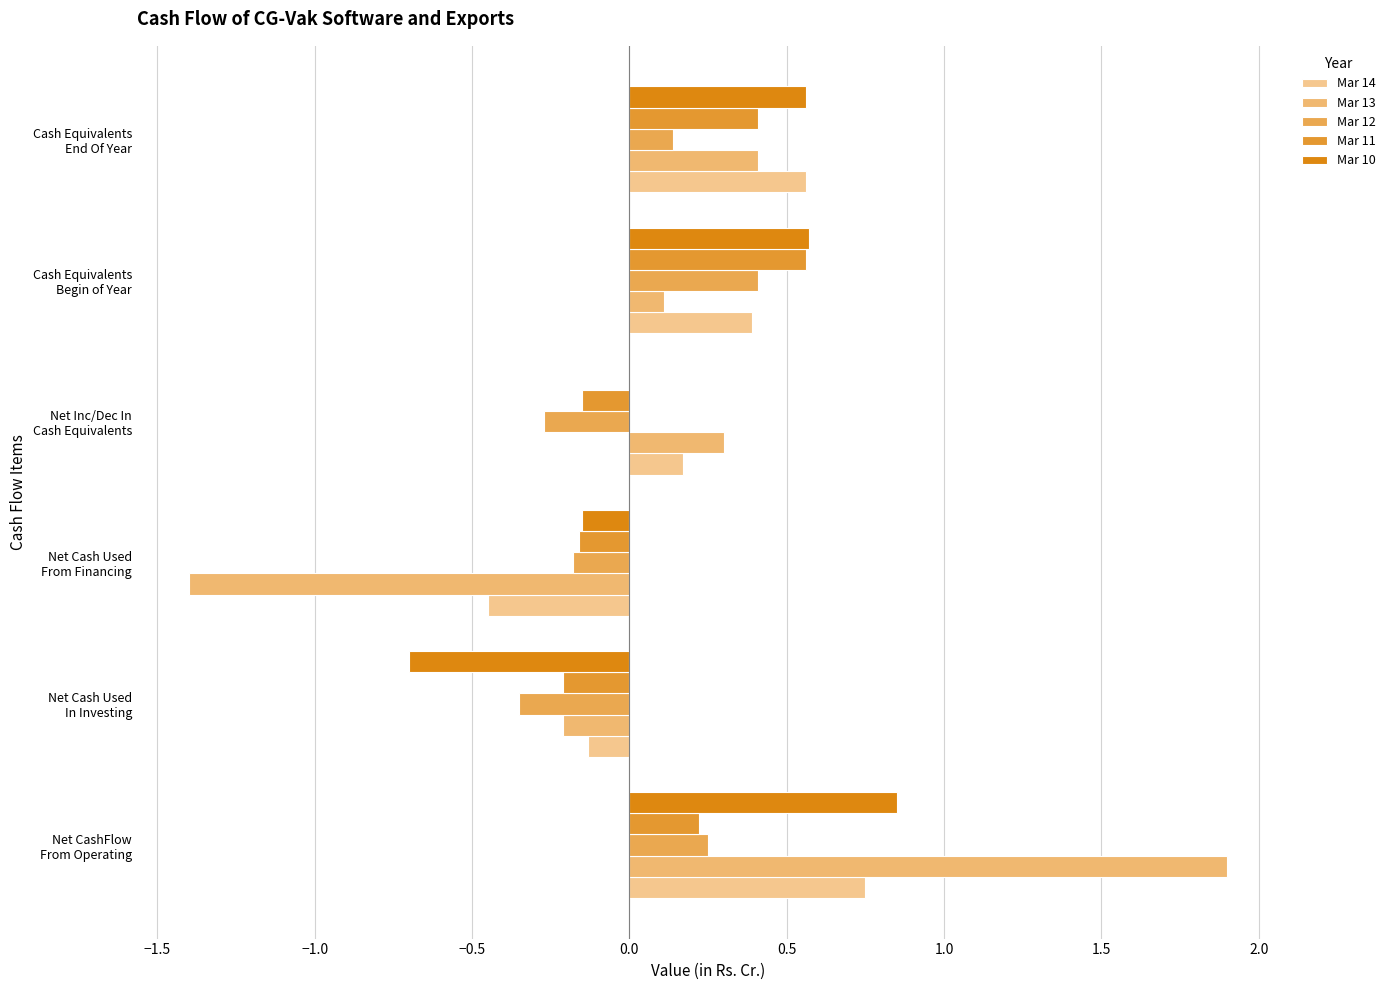

What is the lowest value of the Mar 13 series?

-1.4